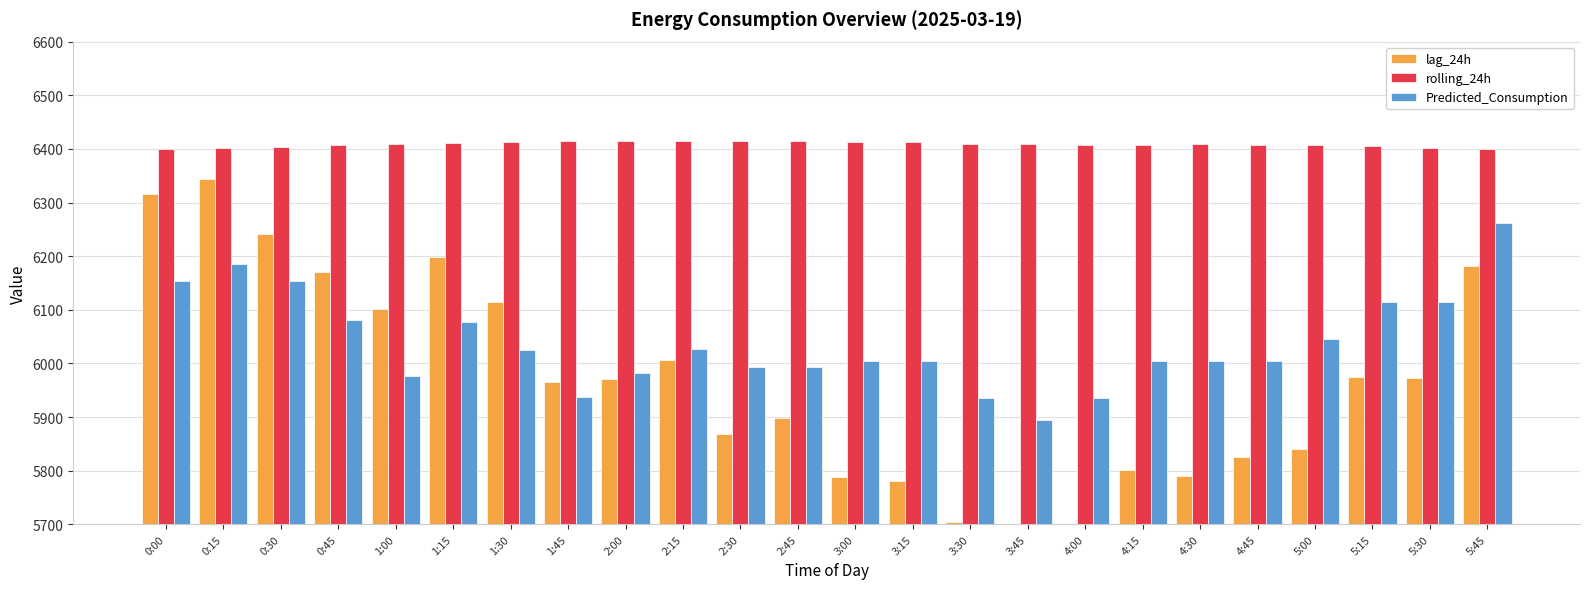

What is the difference between the highest and lowest values at 0:45?

325.3